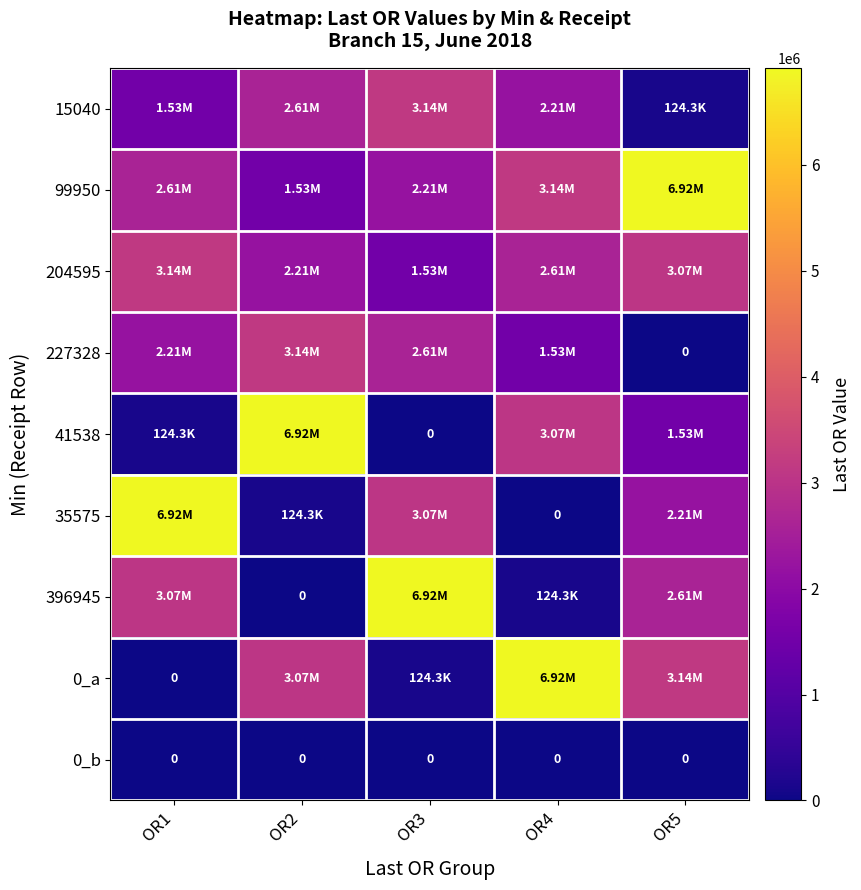

Which category has the highest value in the 99950 series?

OR5